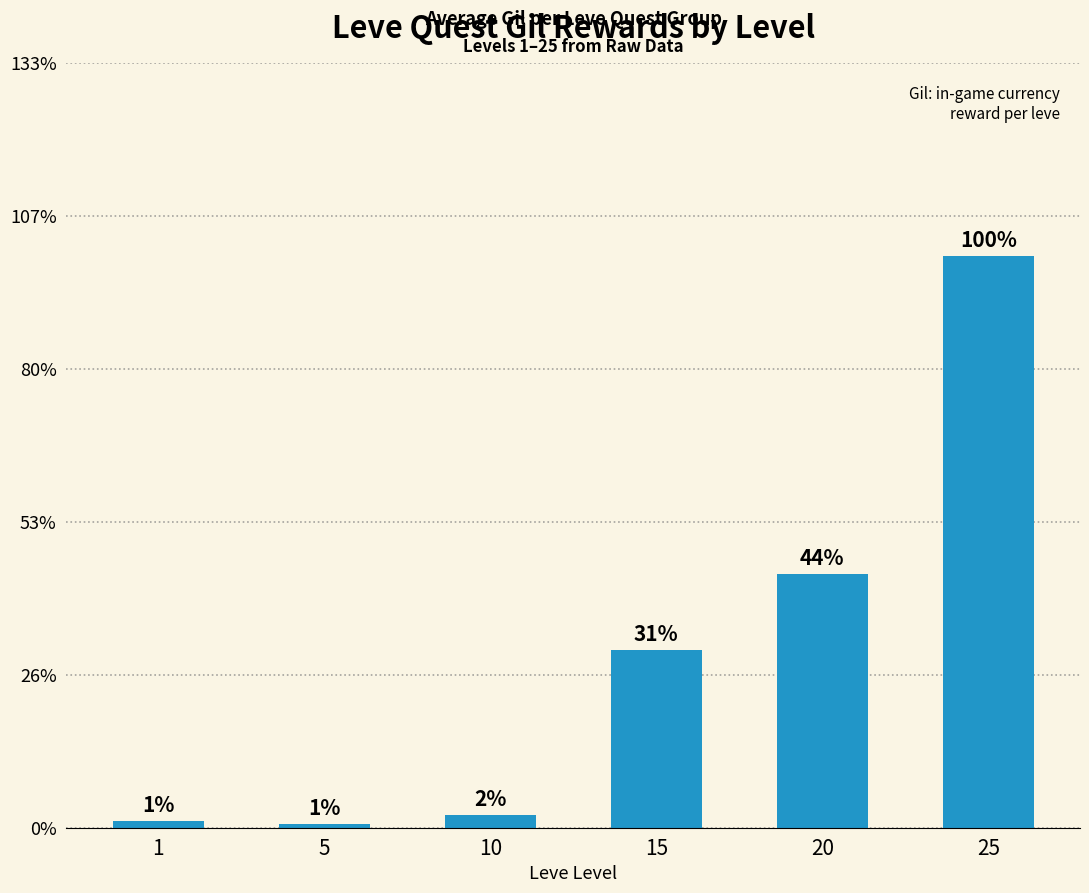

Reading left to right, transcribe all the data shown in this chart.

1=384	5=205	10=737	15=10437	20=14920	25=33636